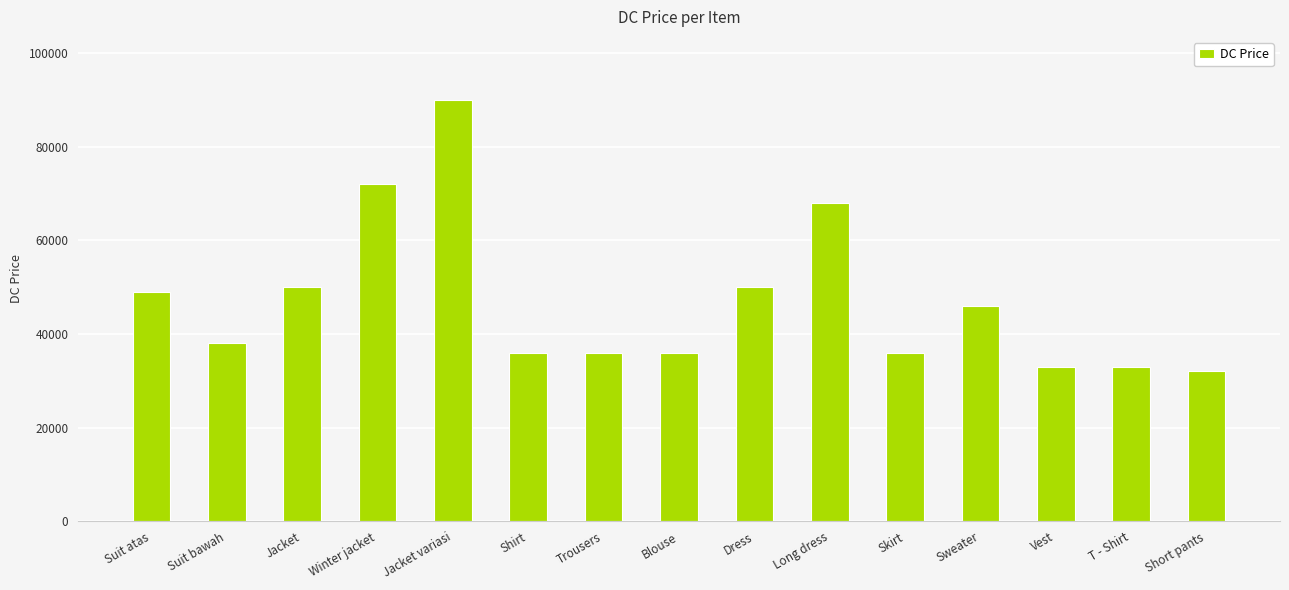

What is the difference between the values at Blouse and Dress?

14000